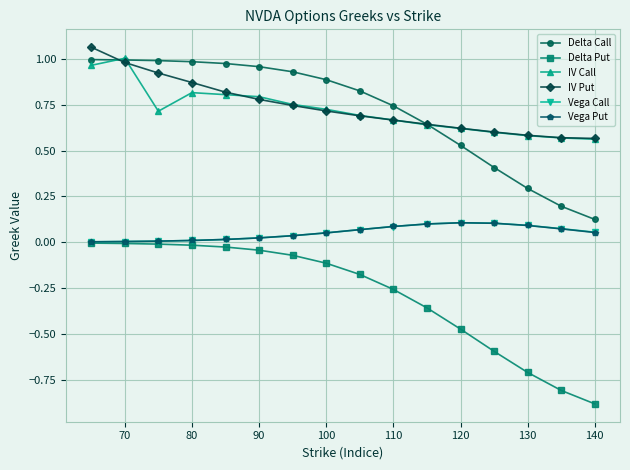

What is the minimum value shown in the chart?

-0.9